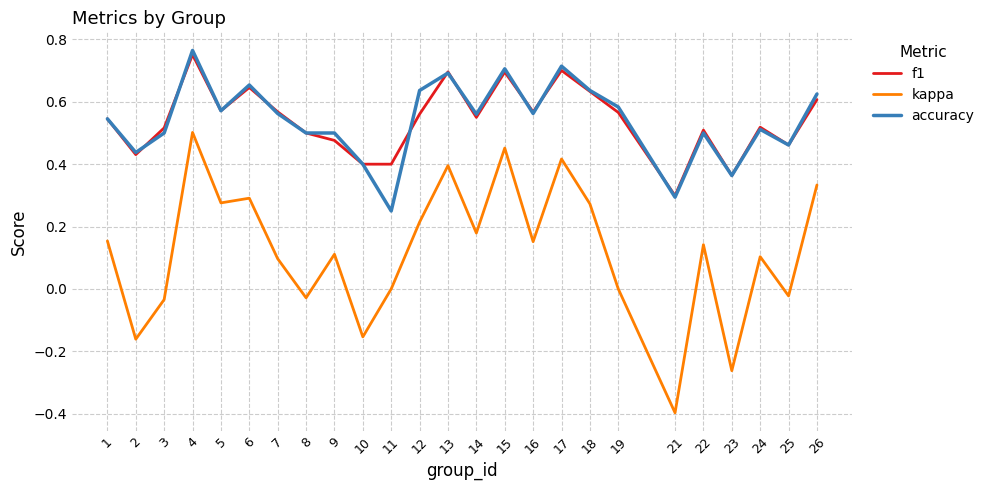

Which label corresponds to the smallest value in the chart?

21